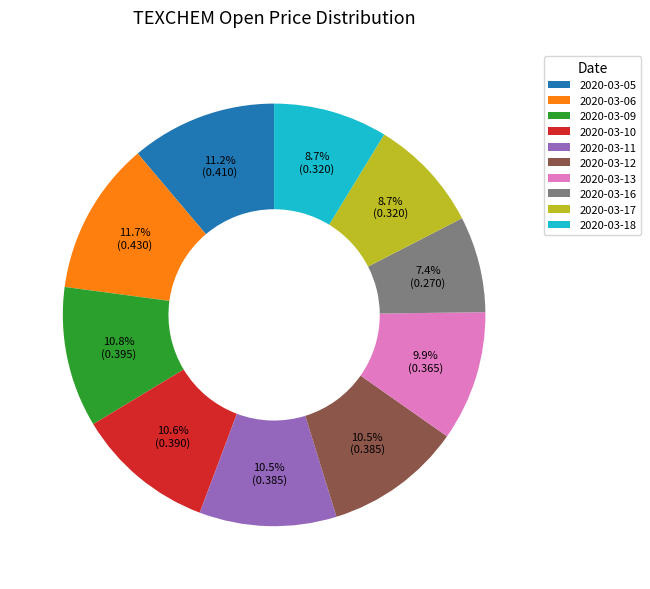

Between 2020-03-13 and 2020-03-05, which is larger?

2020-03-05